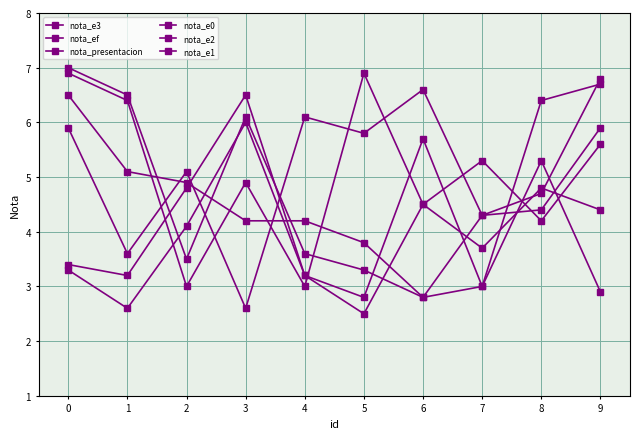

Which series has the largest range (max minus min)?

nota_e3